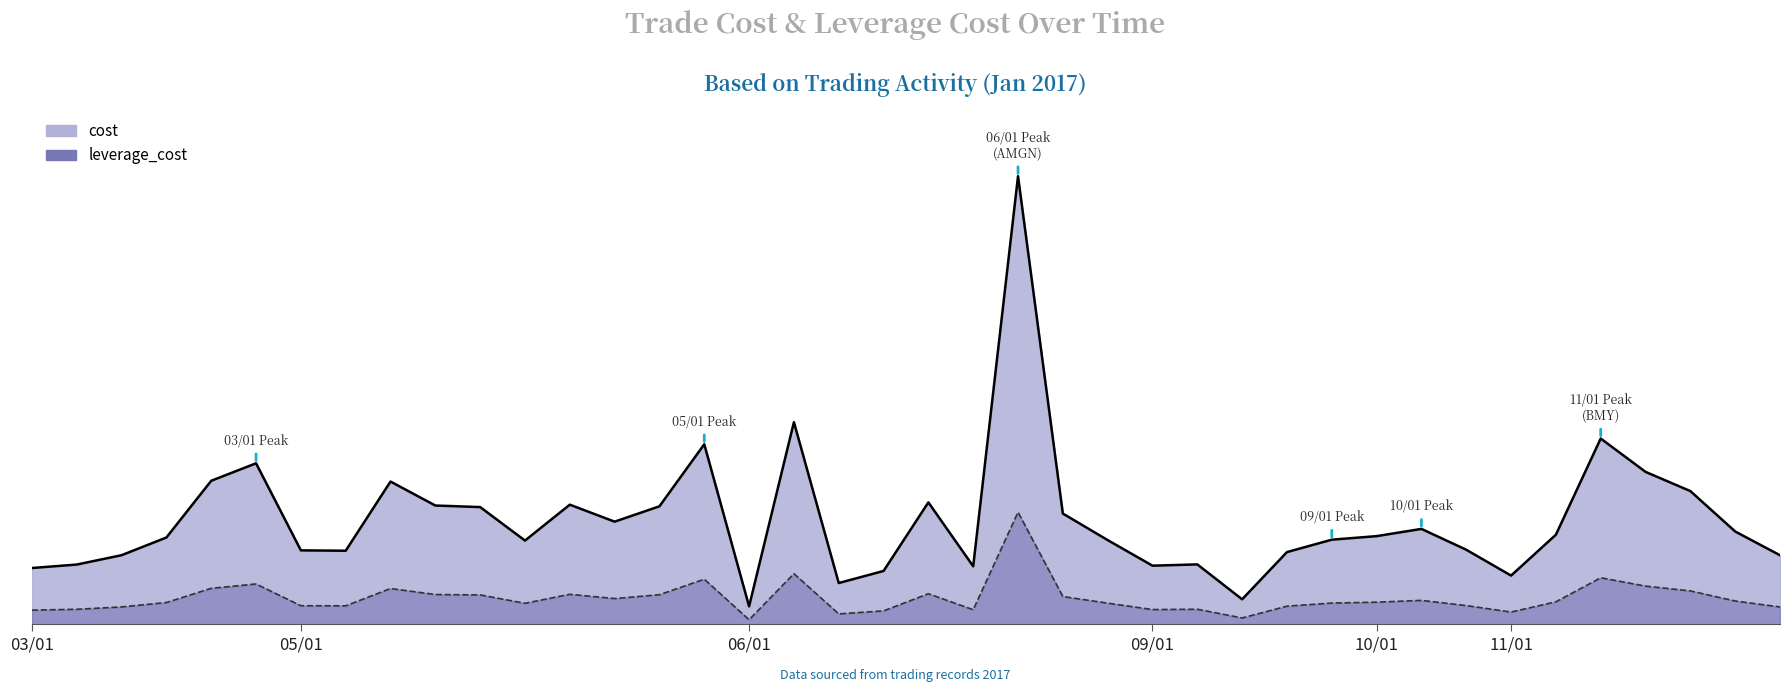

List the labels in order of leverage_cost value, smallest first.

06/01/2017-1, 09/01/2017-3, 06/01/2017-3, 11/01/2017-1, 06/01/2017-4, 03/01/2017-1, 06/01/2017-6, 09/01/2017-1, 03/01/2017-2, 09/01/2017-2, 11/01/2017-7, 03/01/2017-3, 09/01/2017-4, 05/01/2017-2, 05/01/2017-1, 10/01/2017-3, 05/01/2017-6, 06/01/2017-9, 09/01/2017-5, 03/01/2017-4, 10/01/2017-1, 11/01/2017-2, 11/01/2017-6, 10/01/2017-2, 05/01/2017-8, 06/01/2017-8, 05/01/2017-5, 05/01/2017-9, 05/01/2017-4, 05/01/2017-7, 06/01/2017-5, 11/01/2017-5, 05/01/2017-3, 03/01/2017-5, 11/01/2017-4, 03/01/2017-6, 05/01/2017-10, 11/01/2017-3, 06/01/2017-2, 06/01/2017-7